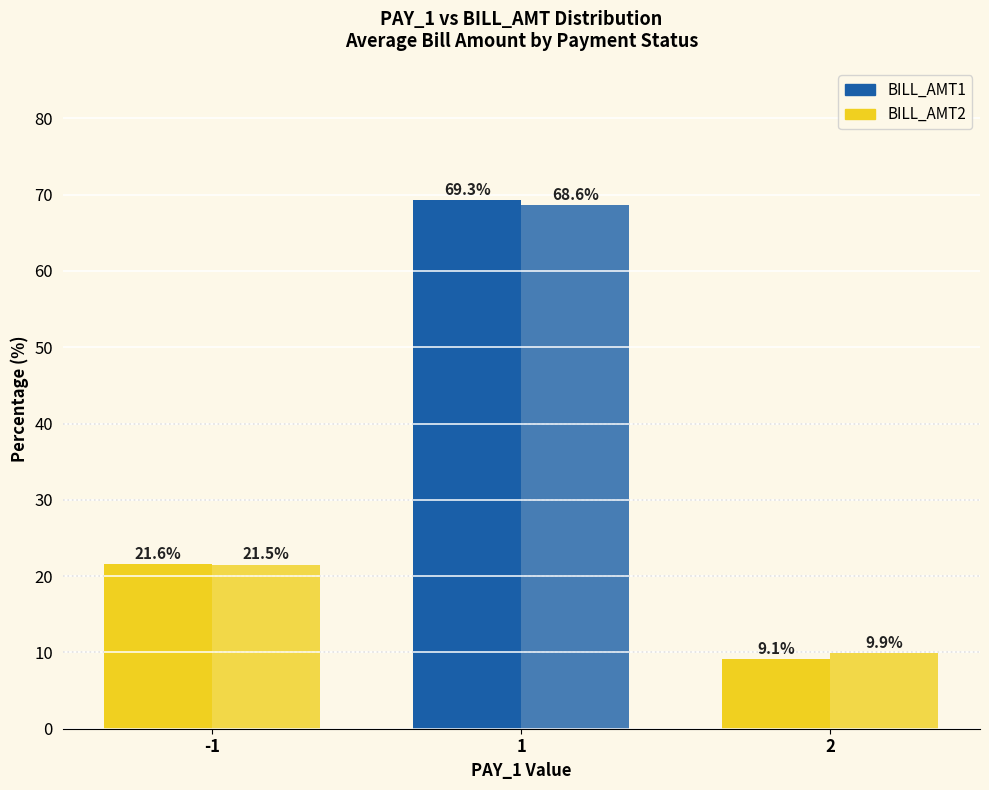

Where does the BILL_AMT2 series first go above 21?

-1